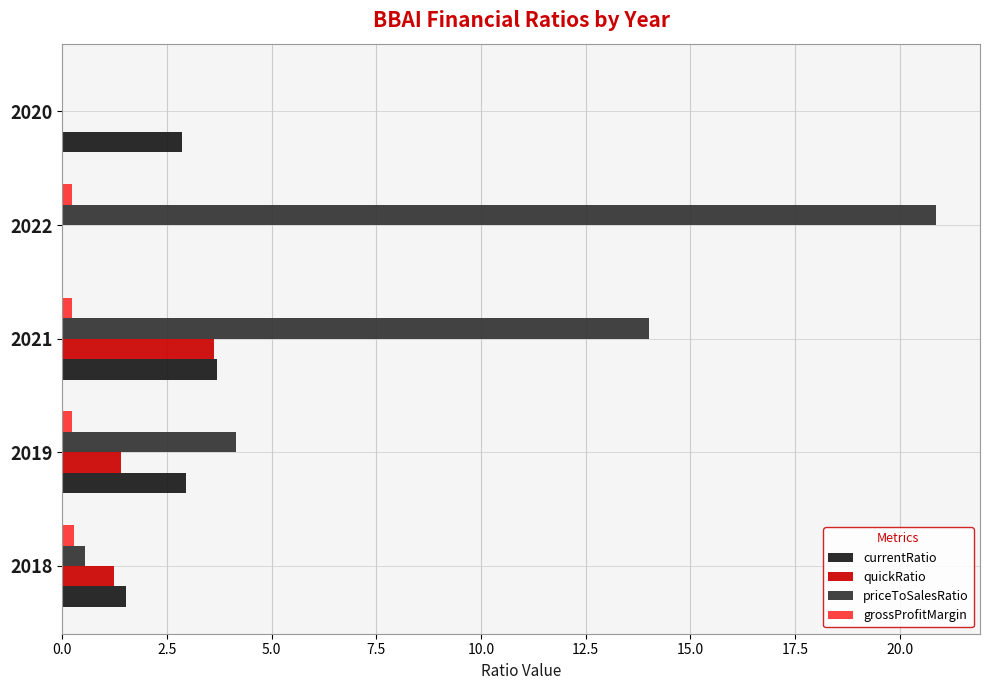

Is the value of priceToSalesRatio at 2021 greater than the value of currentRatio at 2018?

Yes